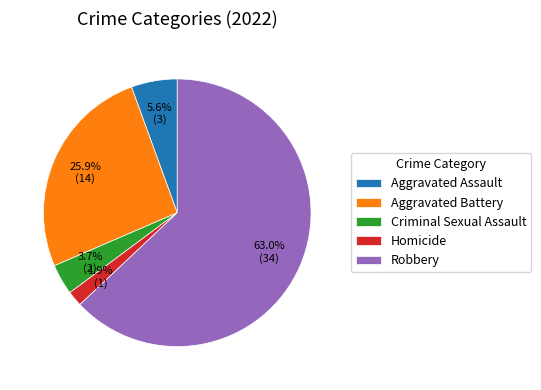

To the nearest percent, what is the average slice percentage?

20%